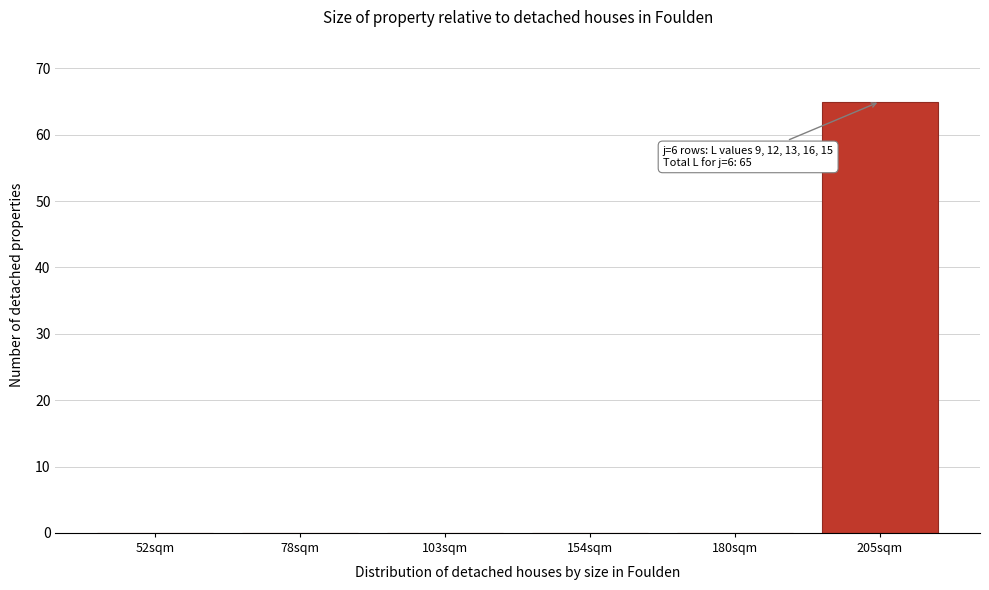

Reading right to left, list all the values displayed in this chart.

205sqm=65	180sqm=0	154sqm=0	103sqm=0	78sqm=0	52sqm=0